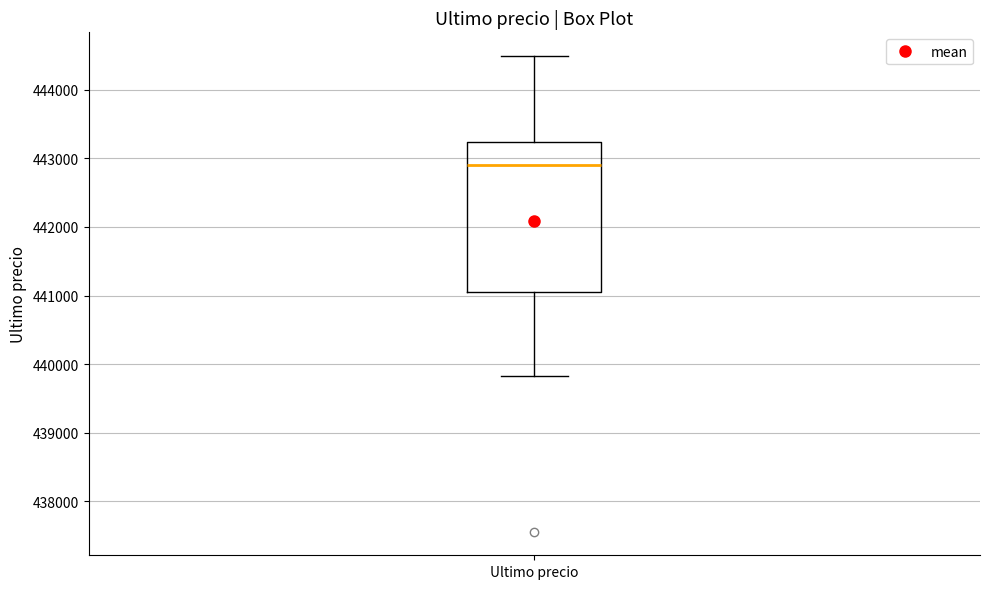

Read this box plot against the y-axis: the position of the median line, the range covered by the box, and the ends of both whiskers. The values are not printed on the chart, so give them approximately, as read against the axis.

median 442900, box 441000 to 443200, whiskers 439800 to 444500